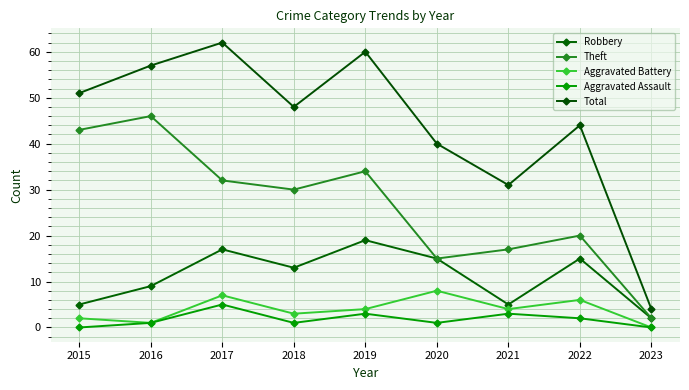

At which label does Robbery reach its peak?

2019